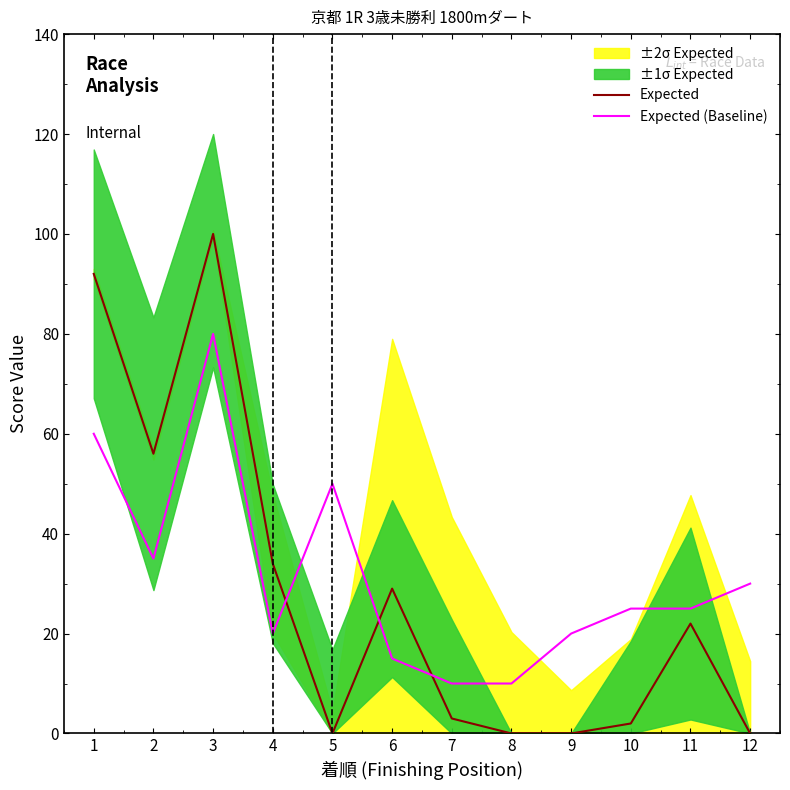

How many interior local valleys does the Expected (Baseline) series have?

2